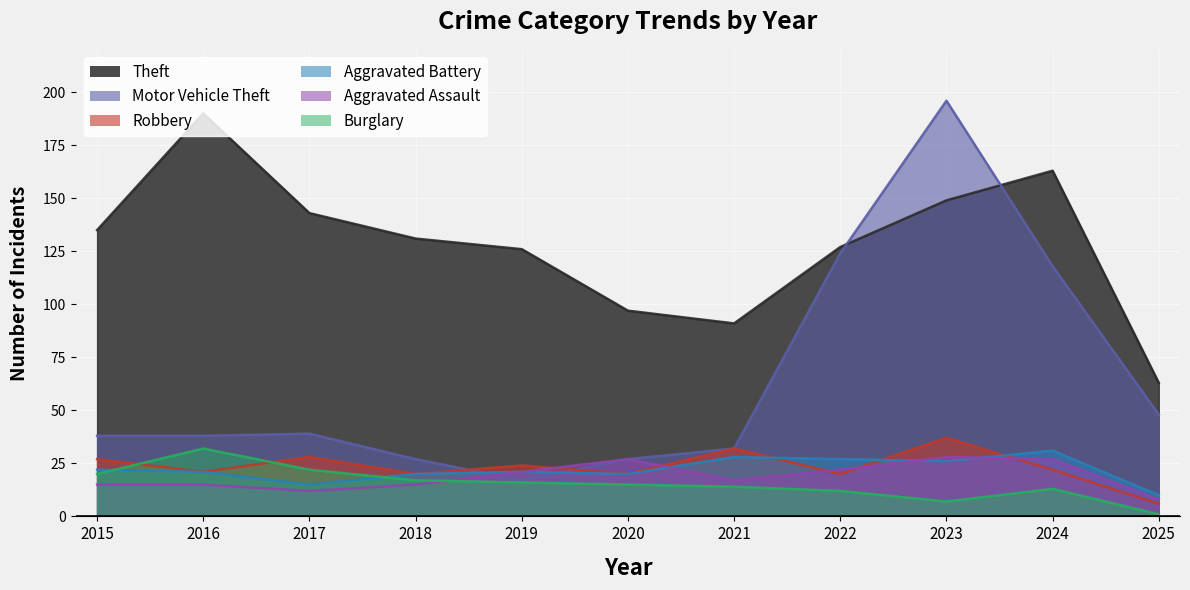

True or false: Motor Vehicle Theft has more than 2 interior local peaks.

False